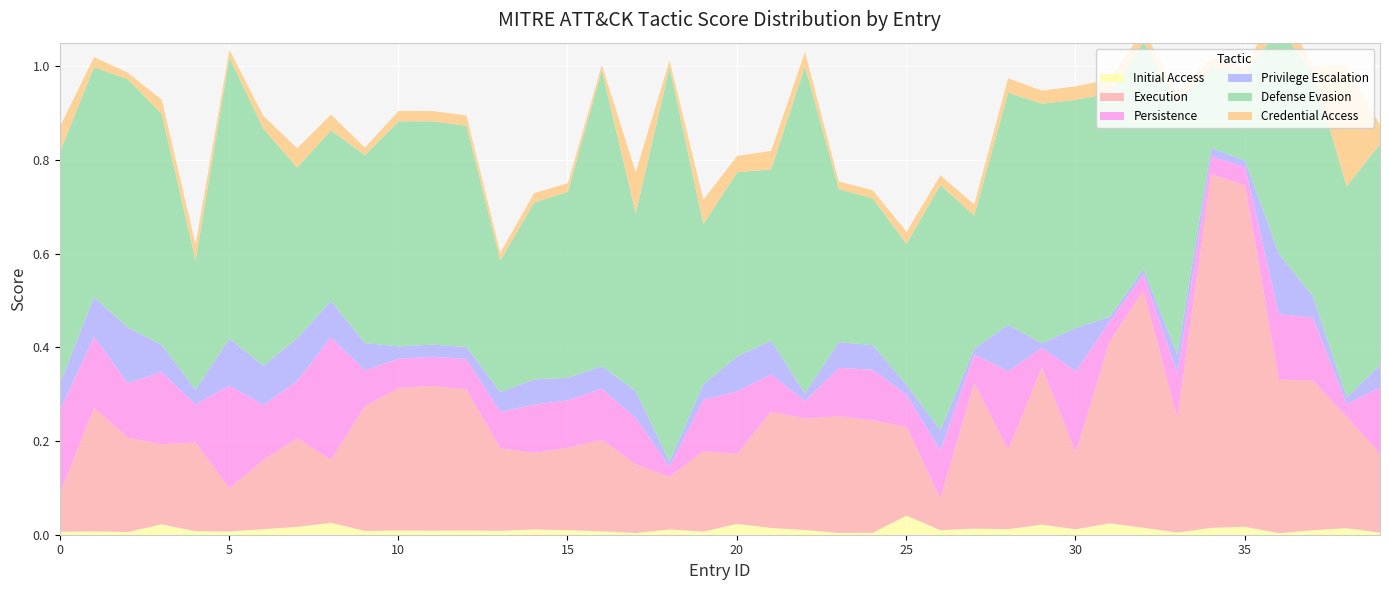

Which series has the largest total across all categories?

defense_evasion